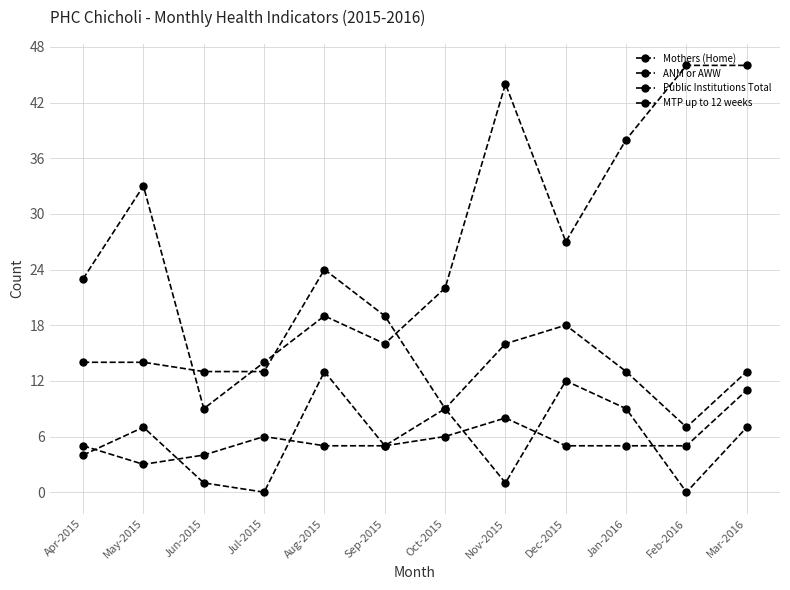

At which category is the sum across all series the highest?

Mar-2016